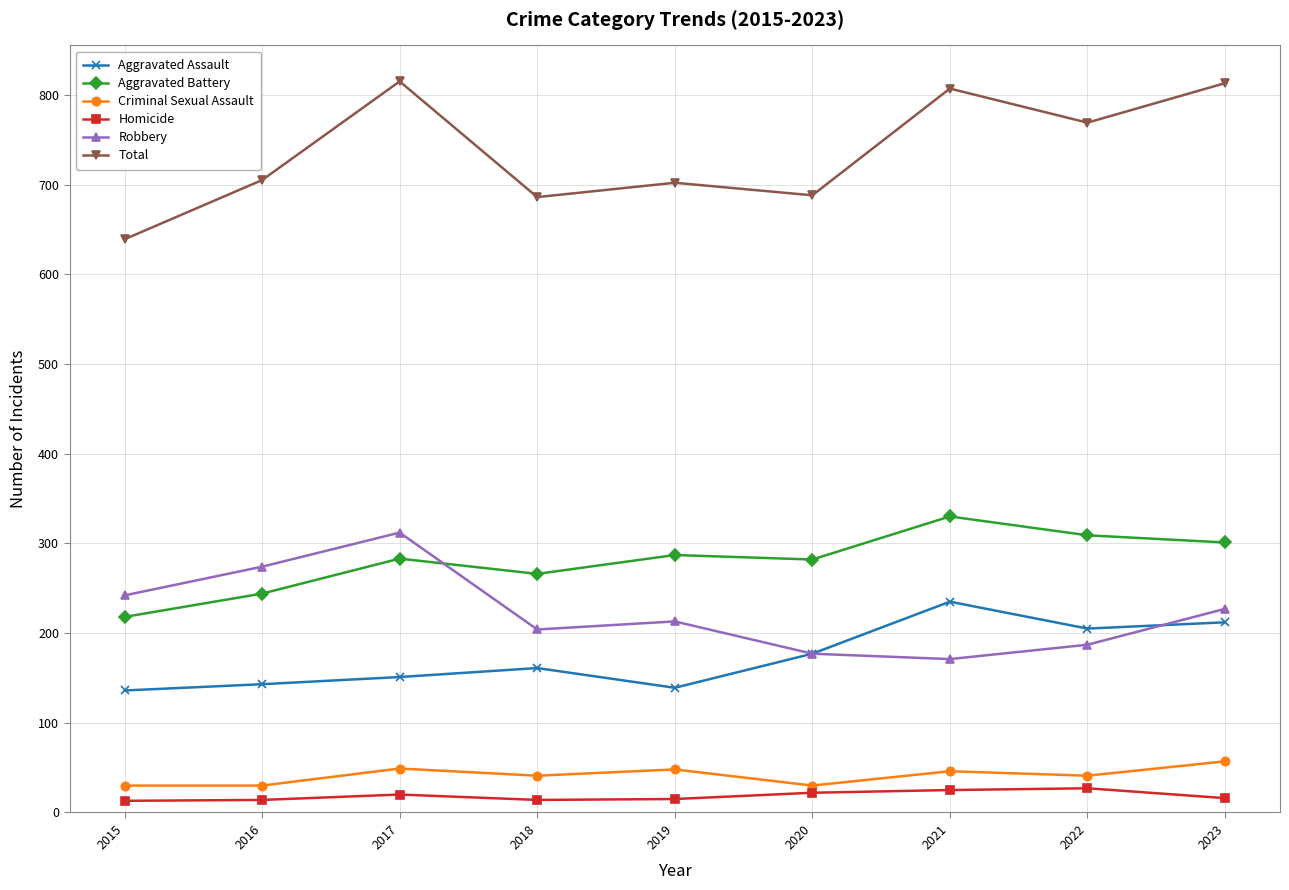

List the series in order of their peak value, highest first.

Total, Aggravated Battery, Robbery, Aggravated Assault, Criminal Sexual Assault, Homicide